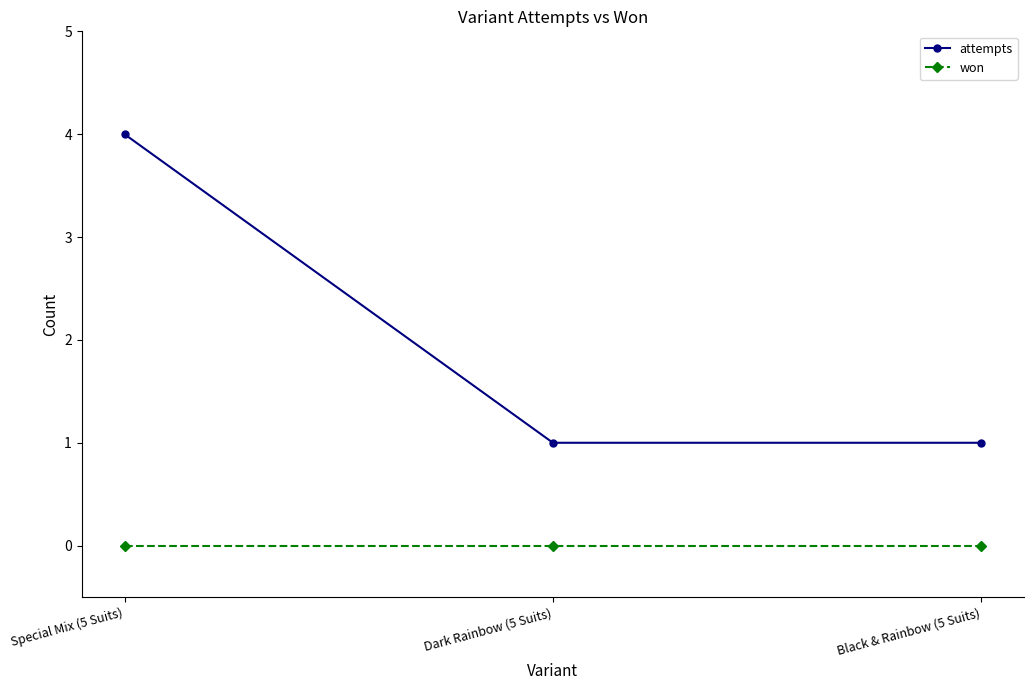

What is the label of the 3rd point from the right?

Special Mix (5 Suits)